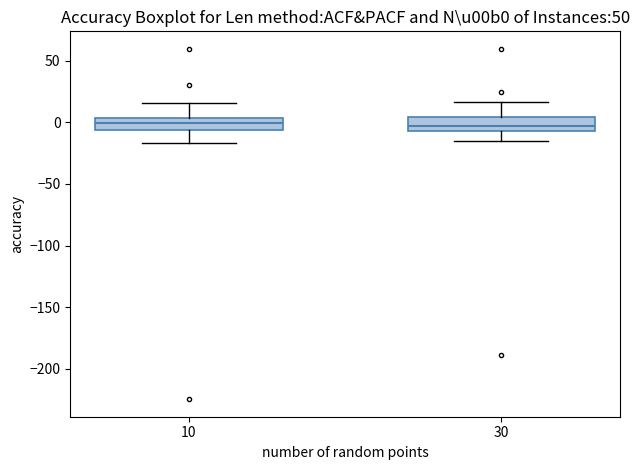

Reading left to right, read every box against the y-axis: the position of its median line, the range the box covers, and the ends of its whiskers. The values are not printed on the chart, so give them approximately, as read against the axis.

10: median 0, box -5 to 5, whiskers -15 to 15
30: median -5 (inside the box), box -5 to 5, whiskers -15 to 15